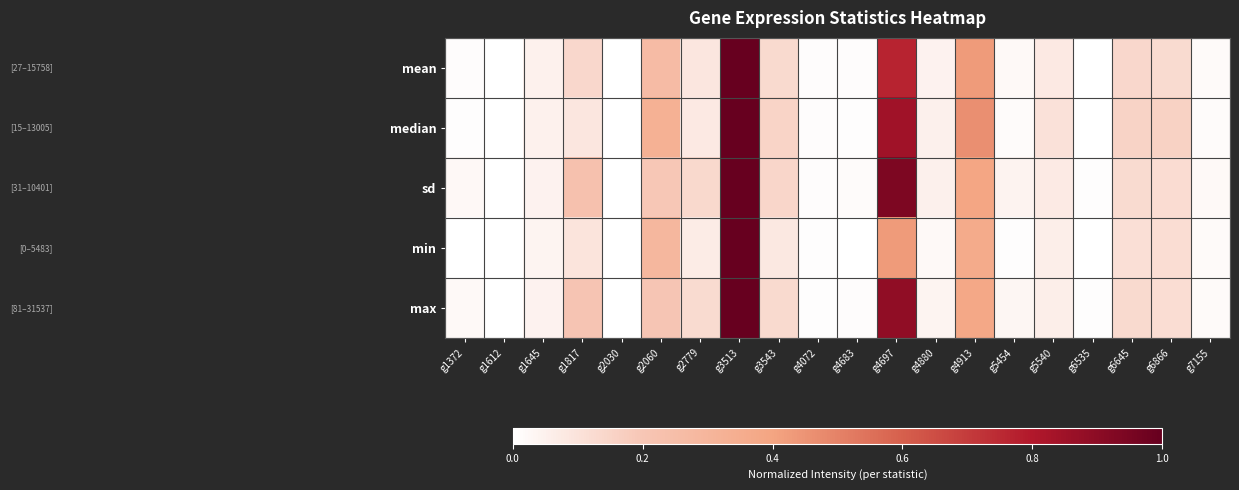

Which series has the largest total across all categories?

sd